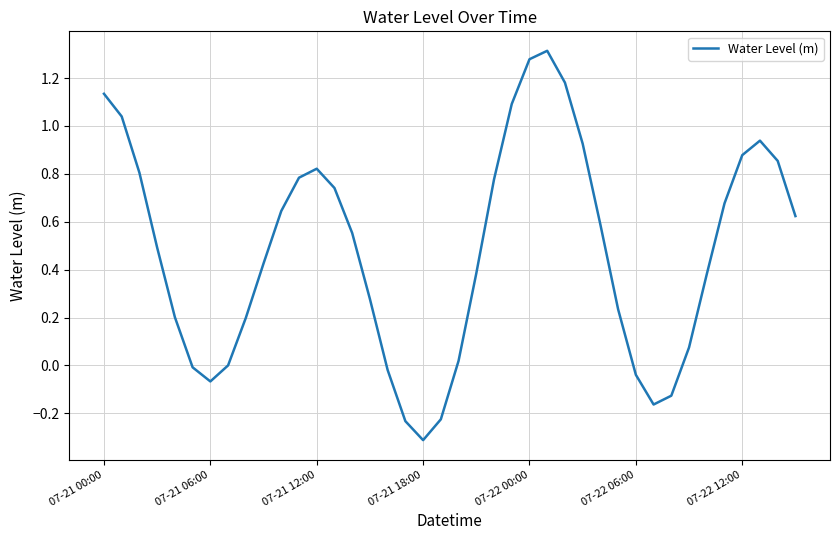

What is the difference between the maximum and minimum values?

1.6